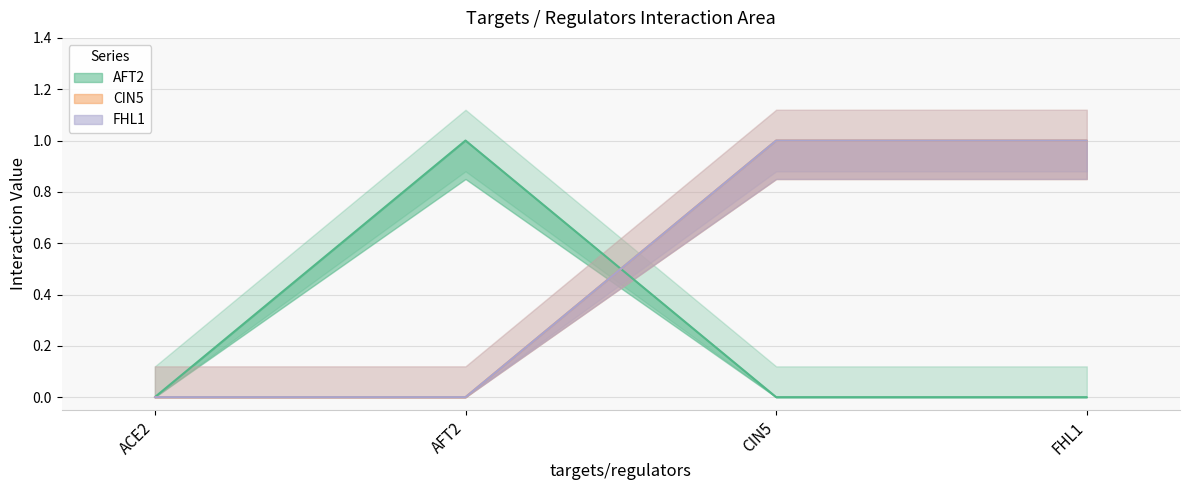

What is the label of the 1st point from the left?

ACE2